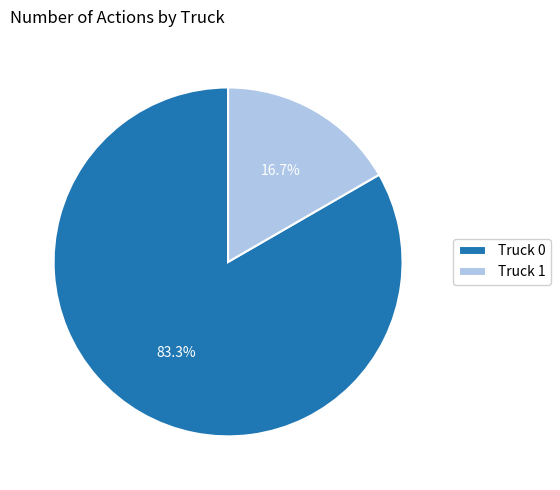

Is there any slice that represents more than half of the pie?

Yes